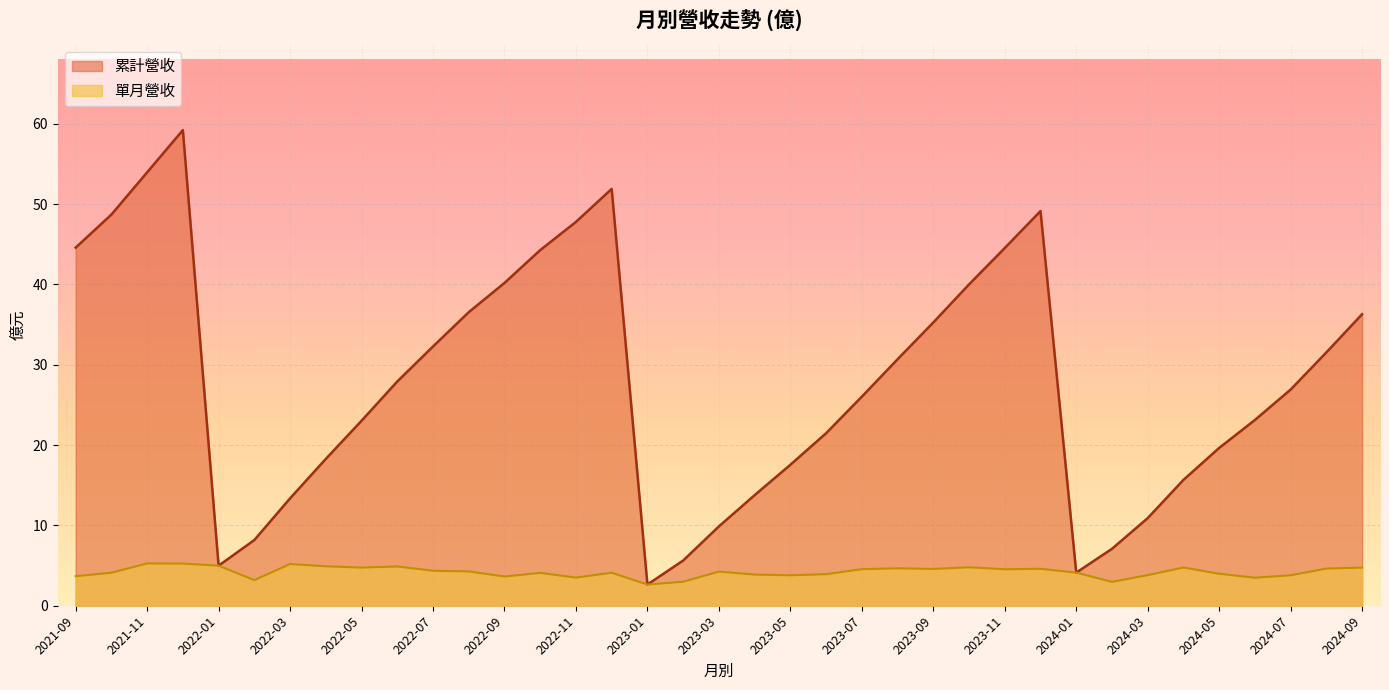

True or false: 單月營收 has a value of 4.8 at 2022-05.

True